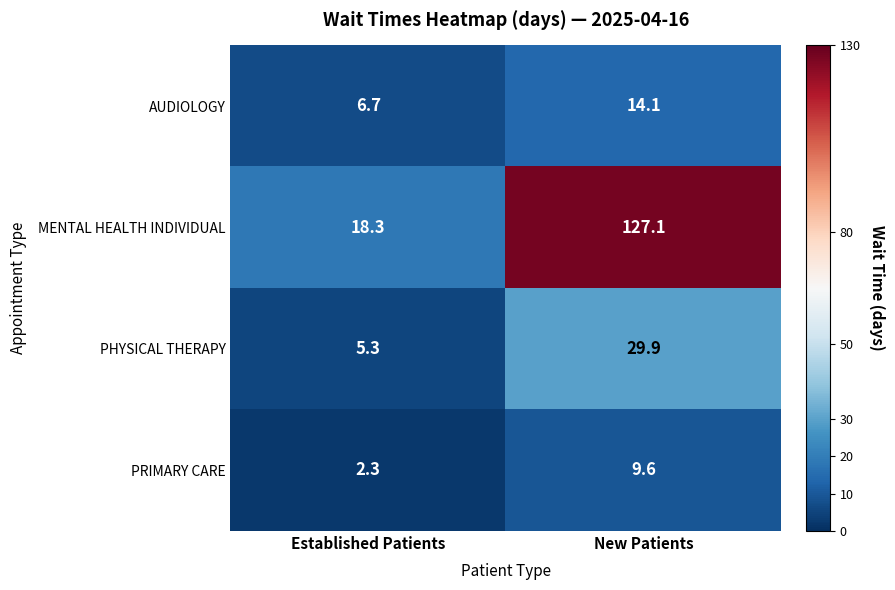

The PRIMARY CARE series shows 9.6 at New Patients. True or false?

True